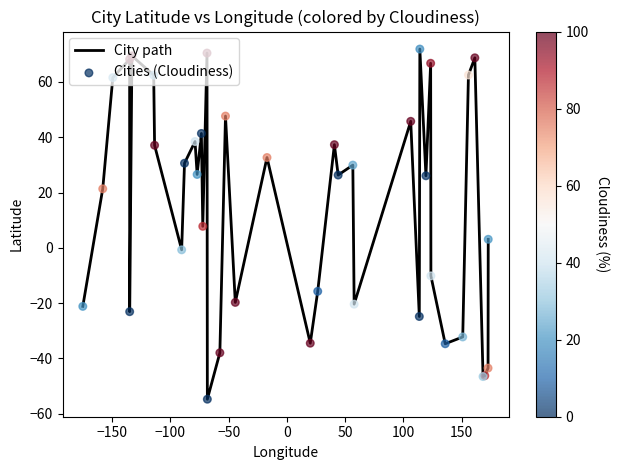

What is the greatest value displayed?

71.9